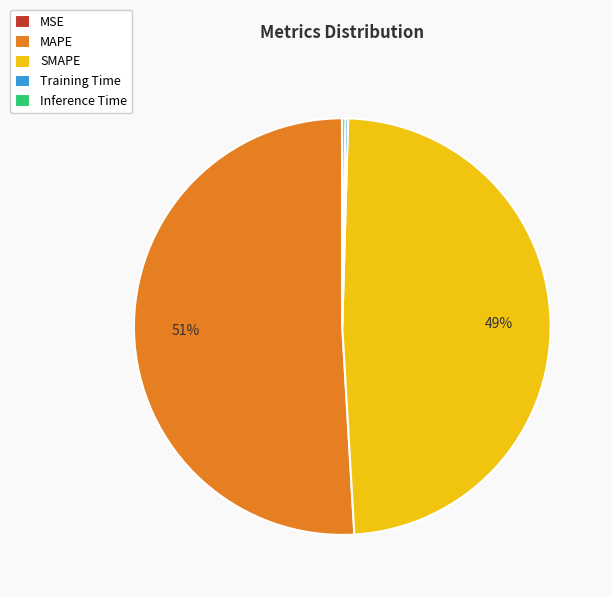

Which slice represents more than half of the pie?

MAPE